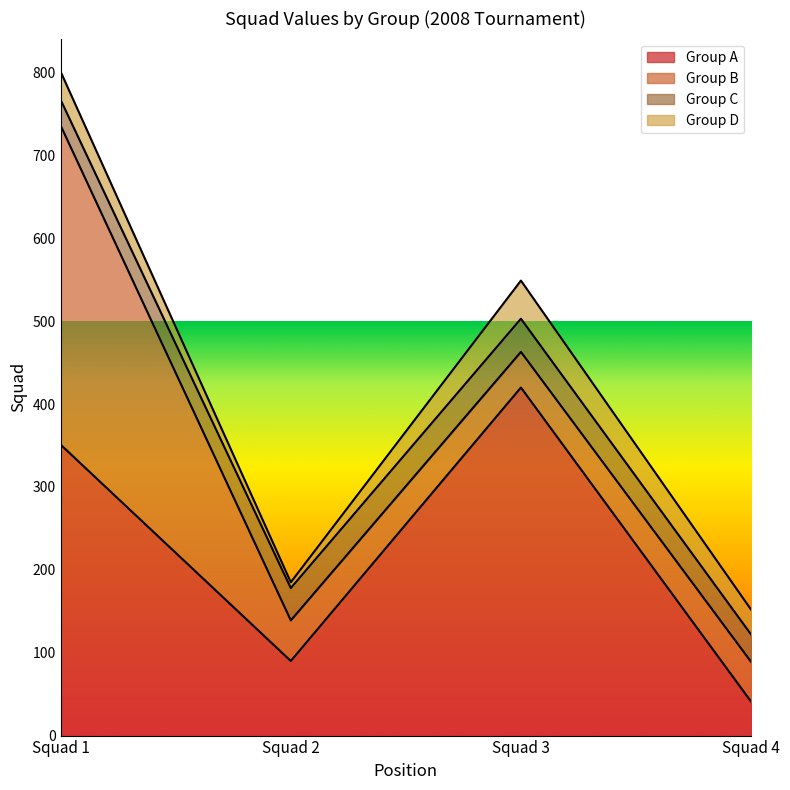

Reading right to left, extract all data points from this chart.

Group A: 41	420	90	351
Group B: 48	43	49	385
Group C: 33	40	39	31
Group D: 30	46	7	34